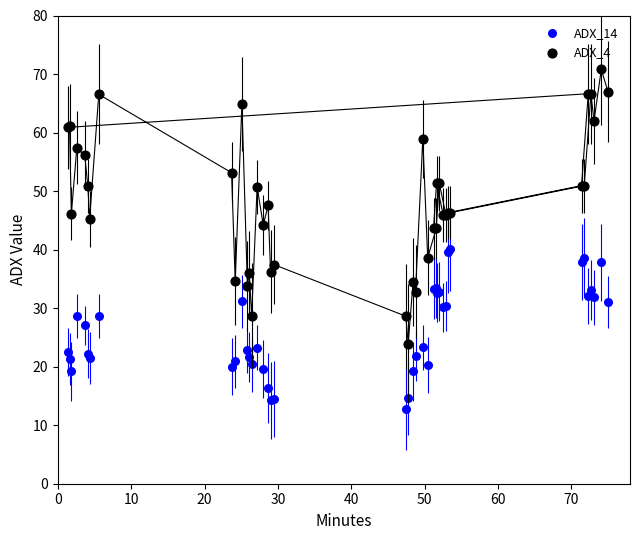

What are all the series names shown in the legend?

ADX_14, ADX_4